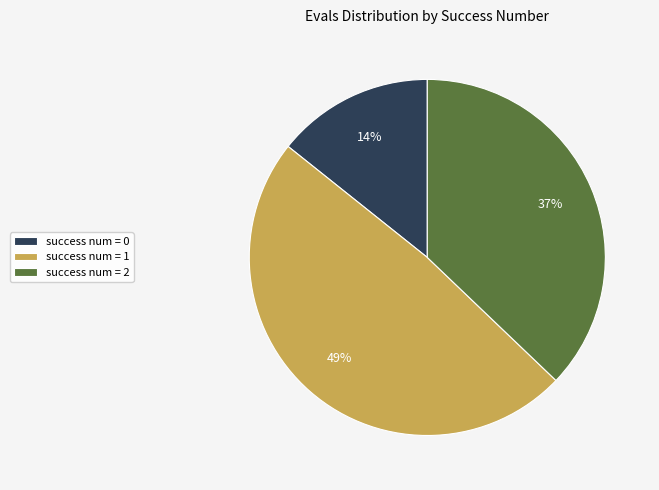

Rank the categories by value from lowest to highest.

success num = 0, success num = 2, success num = 1